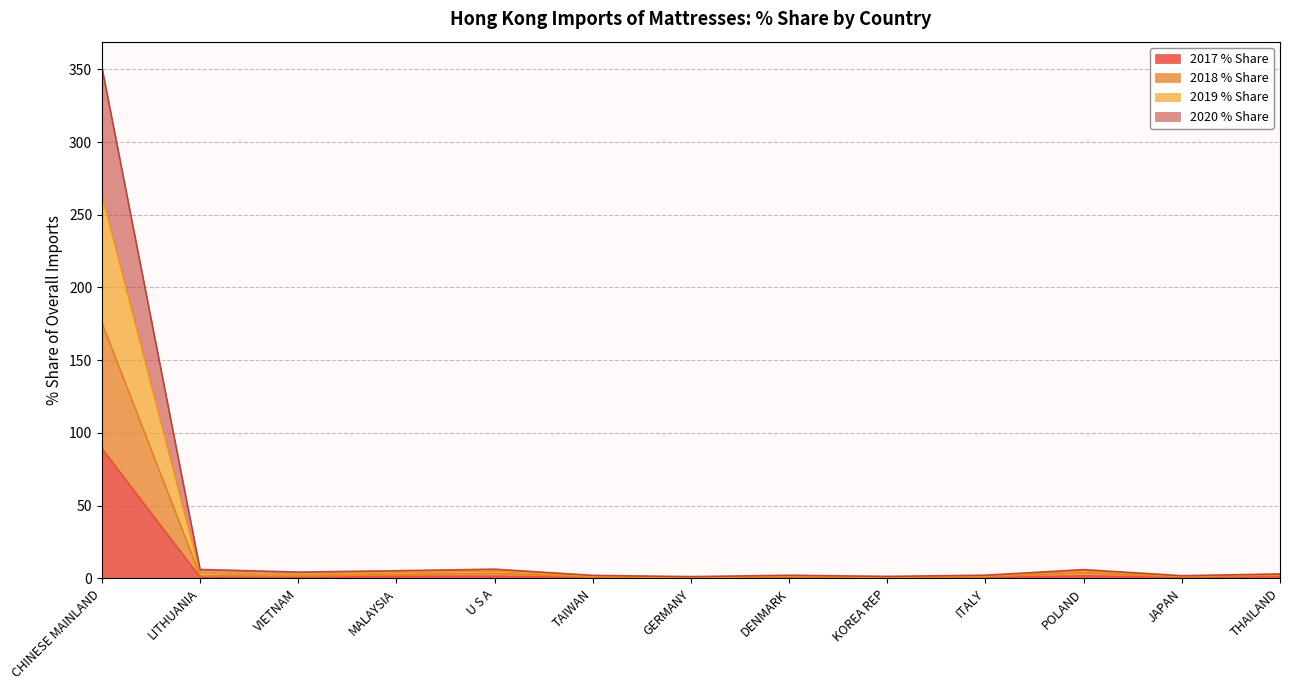

Which series has the largest total across all categories?

2019 % Share